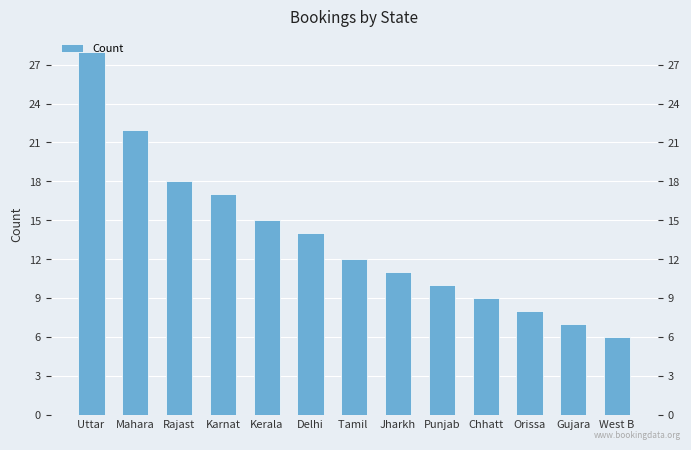

Approximately how many times larger is the value at Punjab compared to West B?

1.7